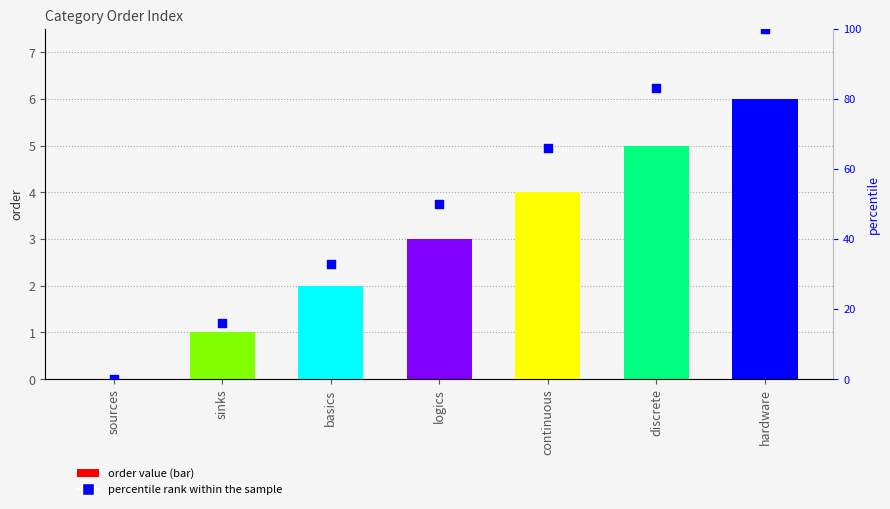

Which series reaches the maximum Y coordinate?

percentile rank within the sample